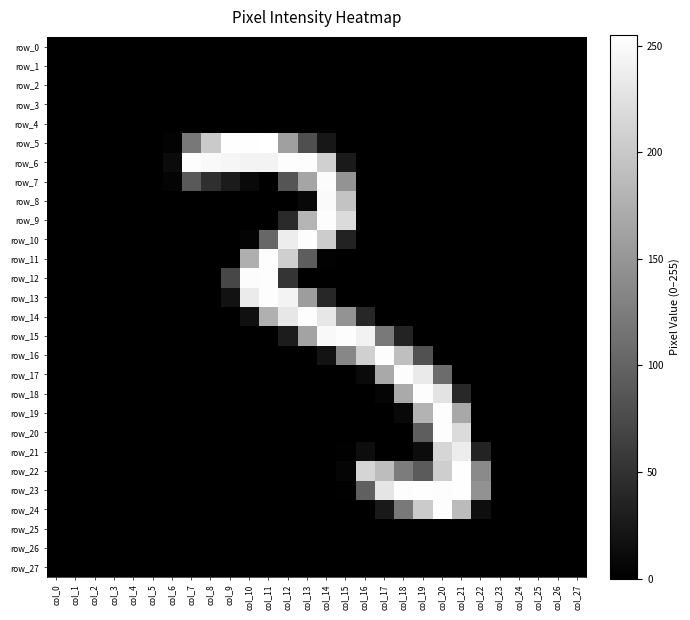

At which category does the chart reach its minimum across all series?

col_0